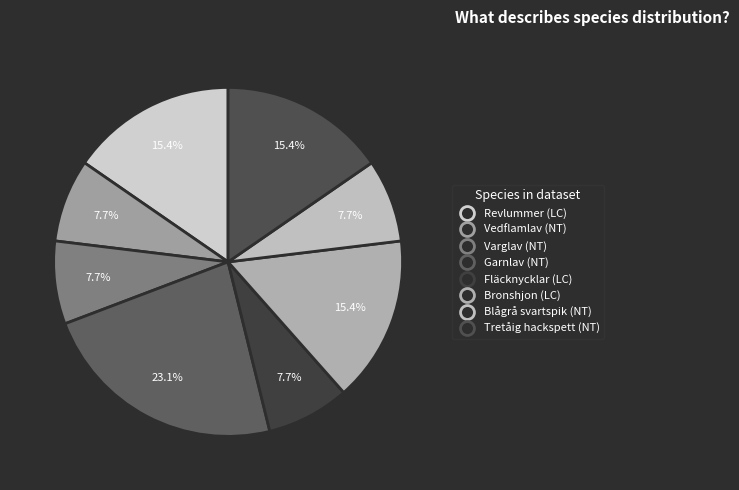

Does any single category account for the majority?

No